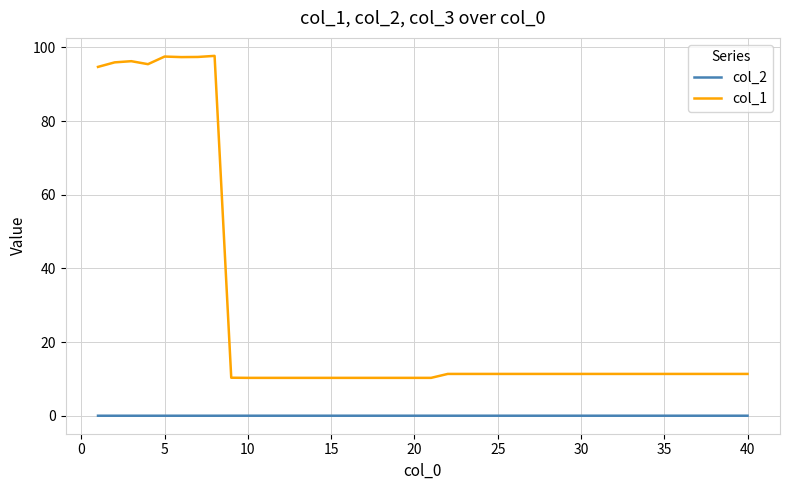

Which series has the largest range (max minus min)?

col_1